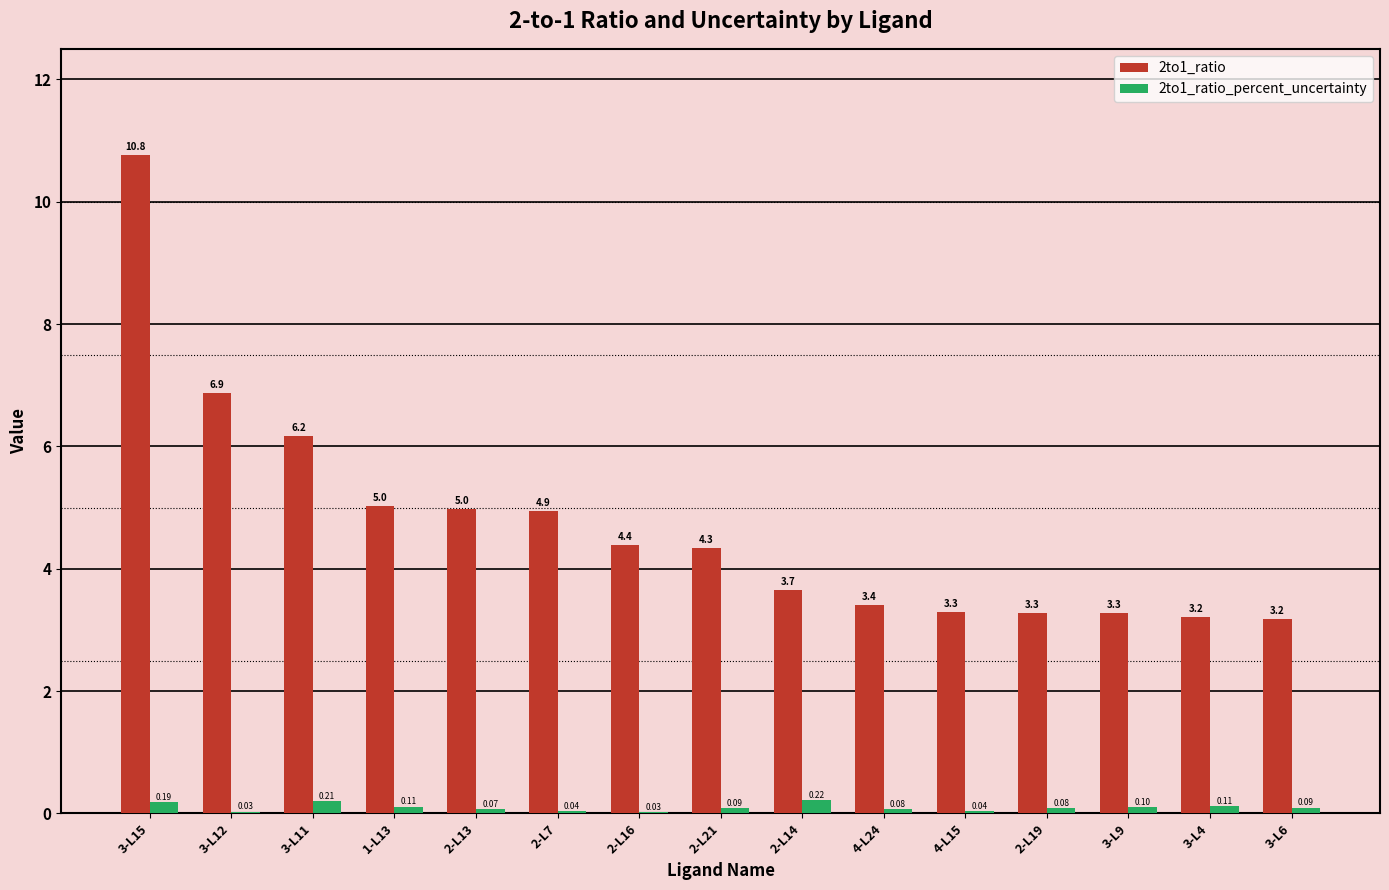

What is the sum of all 2to1_ratio_percent_uncertainty values?

1.5